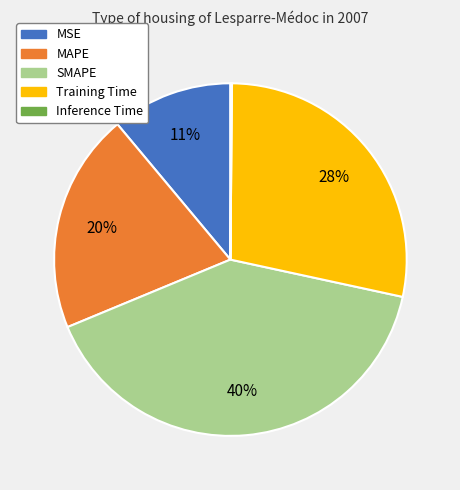

To the nearest percent, what is the difference between the Training Time and MSE slice percentages?

17%